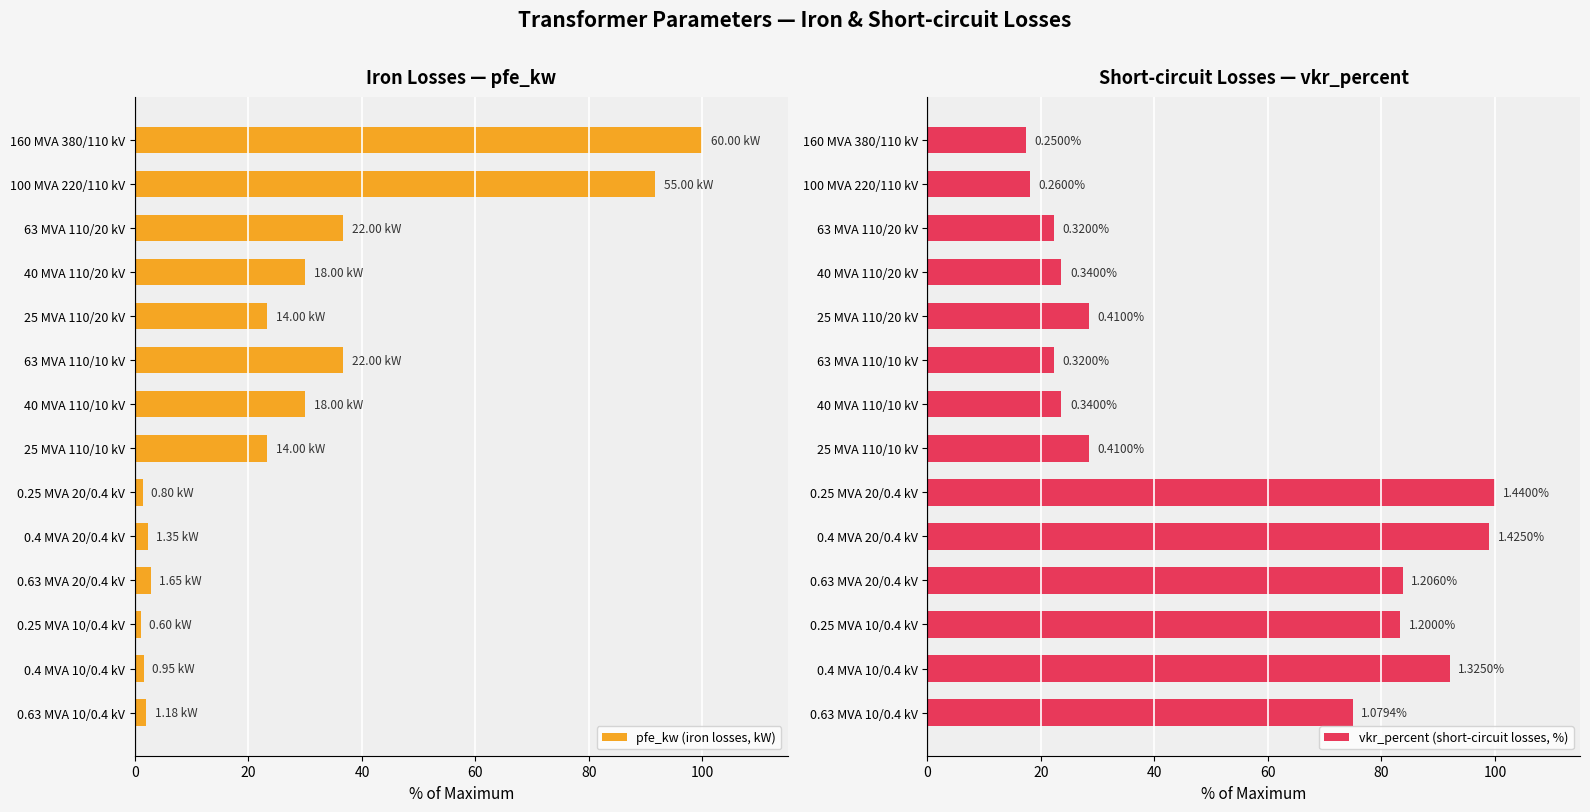

What is the value of the vkr_percent (short-circuit losses, %) bar at the 10th from the left?

99.0